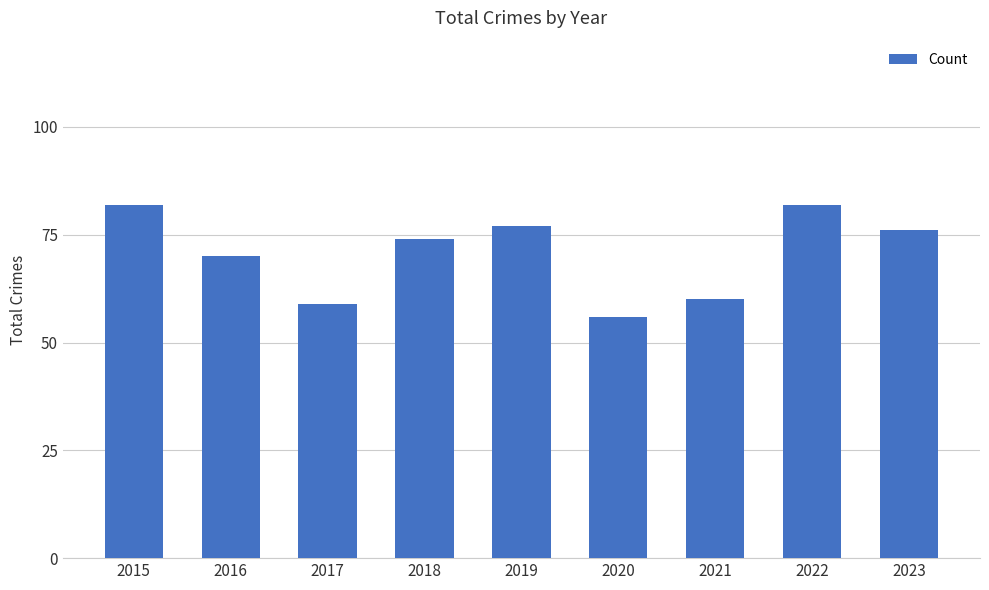

What is the sum of the values at 2020 and 2021?

116